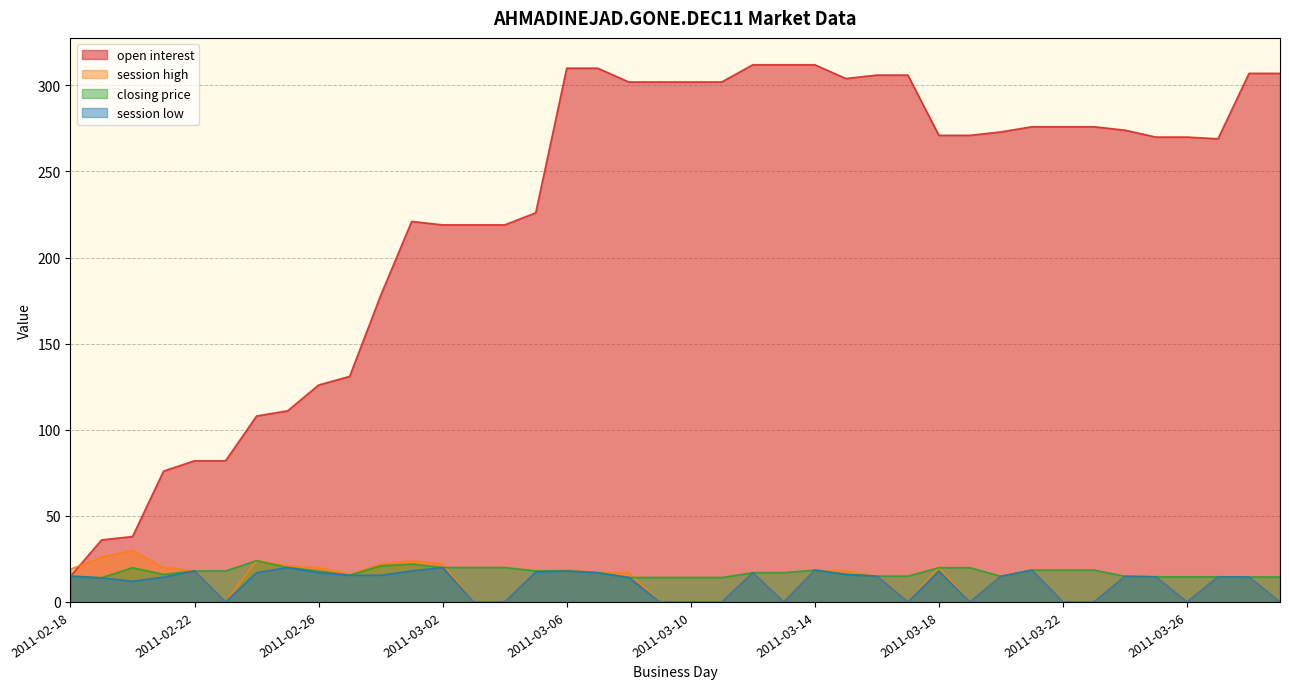

True or false: session high has more than 1 interior local peaks.

True